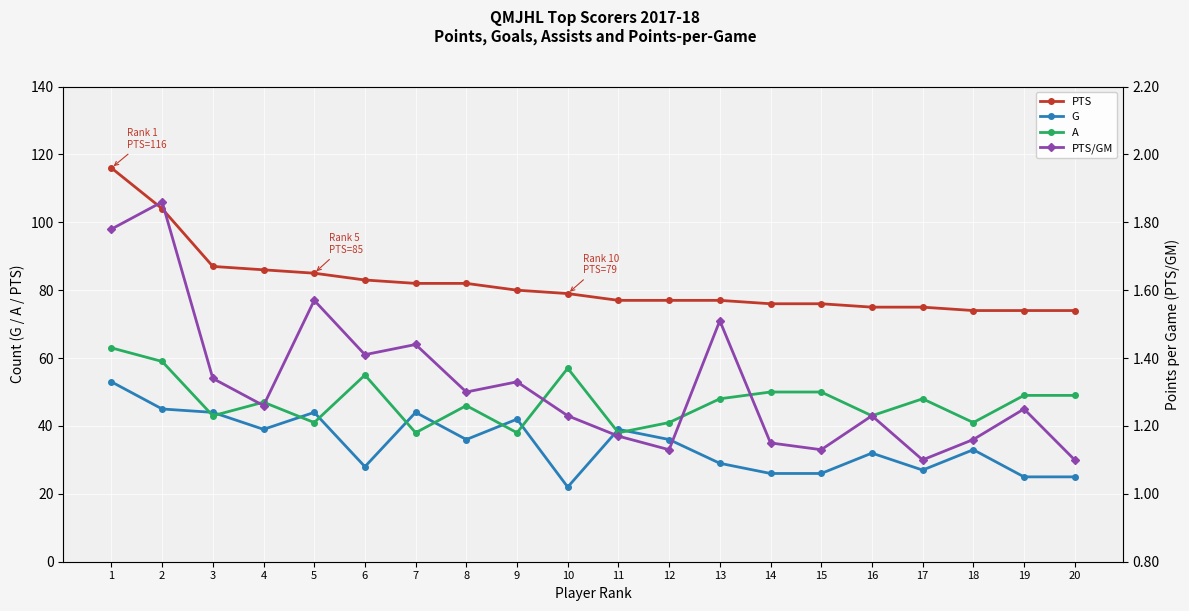

At which label does PTS first exceed 79?

1